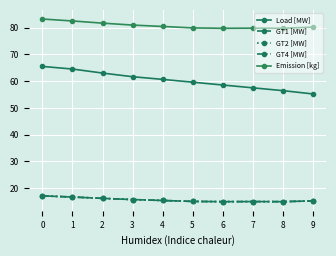

Does the chart have visible grid lines?

Yes